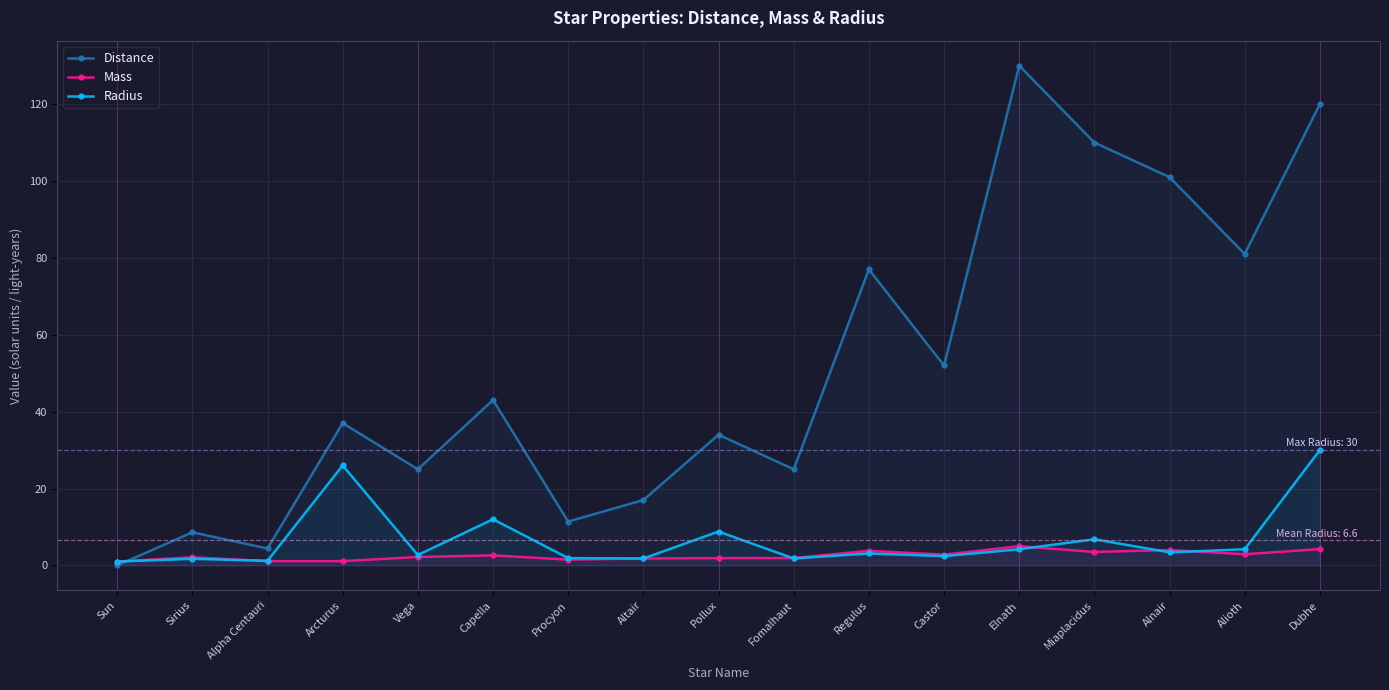

Reading left to right, list all the values displayed in this chart.

Distance: Sun=0.0	Sirius=8.6	Alpha Centauri=4.4	Arcturus=37.0	Vega=25.0	Capella=43.0	Procyon=11.4	Altair=17.0	Pollux=34.0	Fomalhaut=25.0	Regulus=77.0	Castor=52.0	Elnath=130.0	Miaplacidus=110.0	Alnair=101.0	Alioth=81.0	Dubhe=120.0
Mass: Sun=1.0	Sirius=2.1	Alpha Centauri=1.1	Arcturus=1.1	Vega=2.2	Capella=2.6	Procyon=1.5	Altair=1.8	Pollux=1.9	Fomalhaut=1.9	Regulus=3.8	Castor=2.8	Elnath=5.0	Miaplacidus=3.5	Alnair=4.0	Alioth=2.9	Dubhe=4.2
Radius: Sun=1.0	Sirius=1.7	Alpha Centauri=1.2	Arcturus=26.0	Vega=2.7	Capella=12.0	Procyon=1.9	Altair=1.8	Pollux=8.8	Fomalhaut=1.8	Regulus=3.1	Castor=2.4	Elnath=4.2	Miaplacidus=6.8	Alnair=3.4	Alioth=4.2	Dubhe=30.0